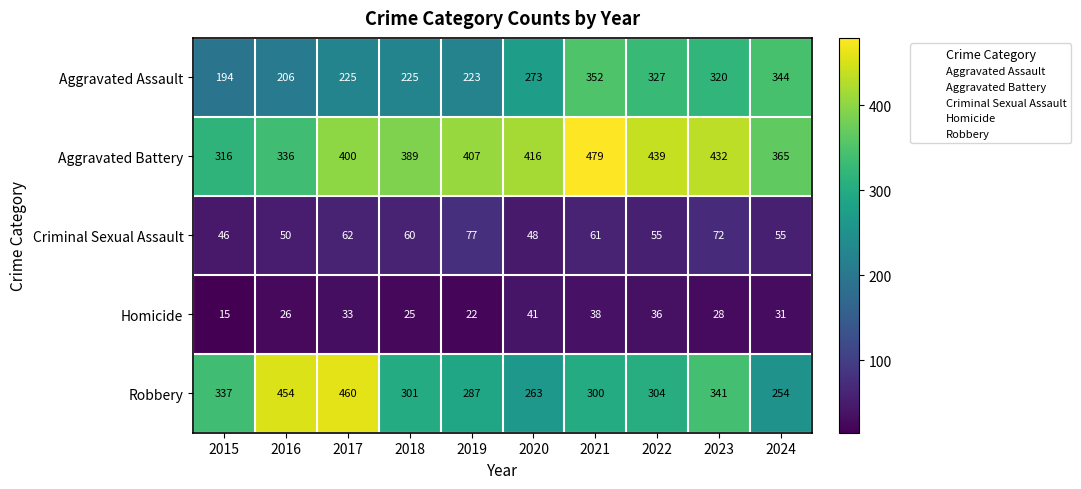

At which label is Homicide closest to 28?

2023